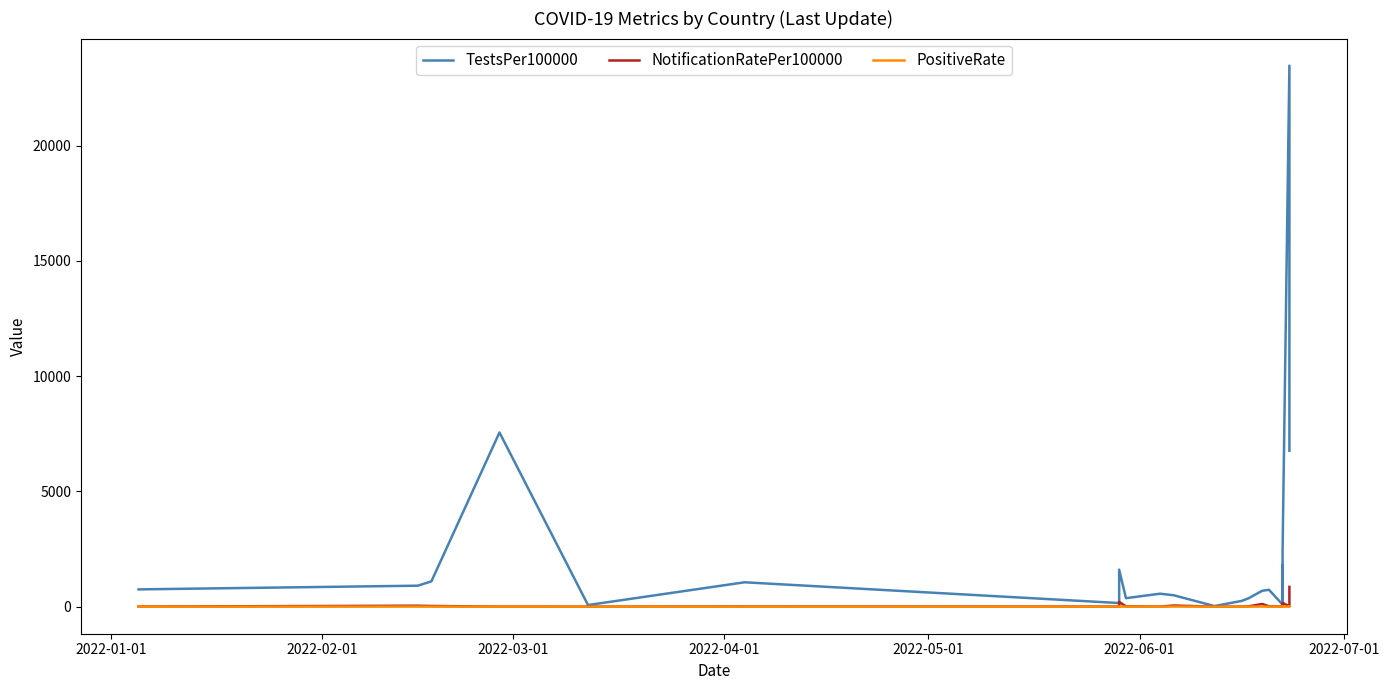

True or false: NotificationRatePer100000 and PositiveRate cross at least once.

False